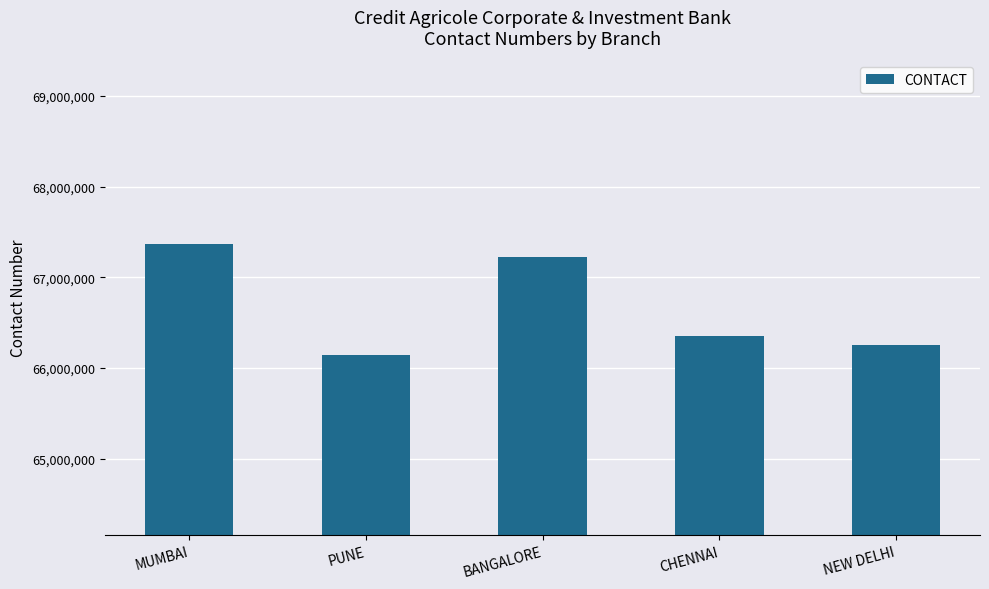

What is the minimum value shown in the chart?

66141800